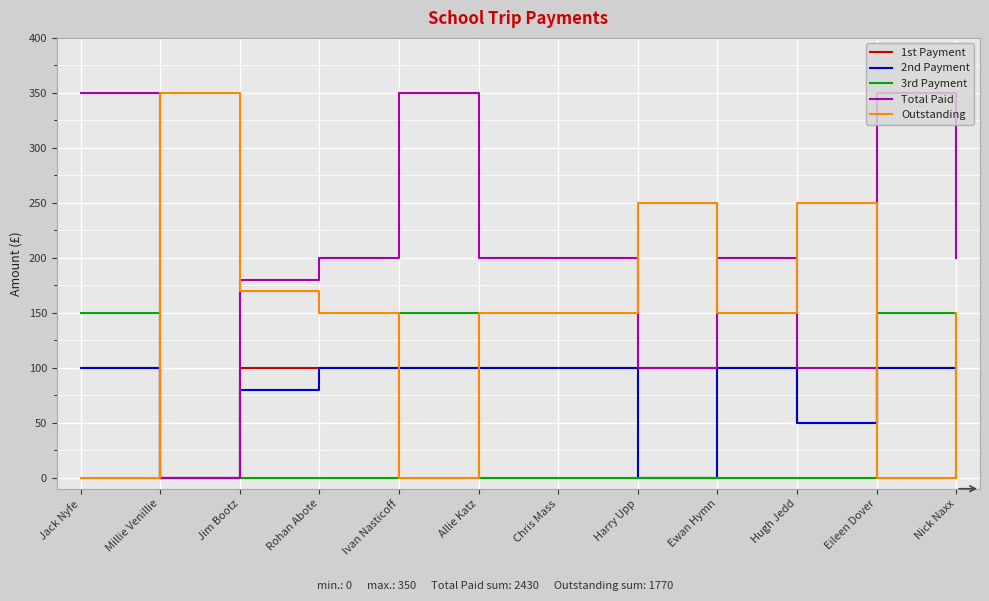

What is the difference between the highest and lowest values at Millie Venillie?

350